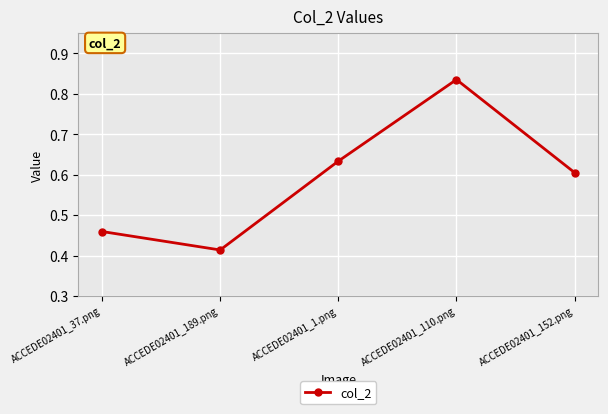

Where is the first local minimum?

ACCEDE02401_189.png